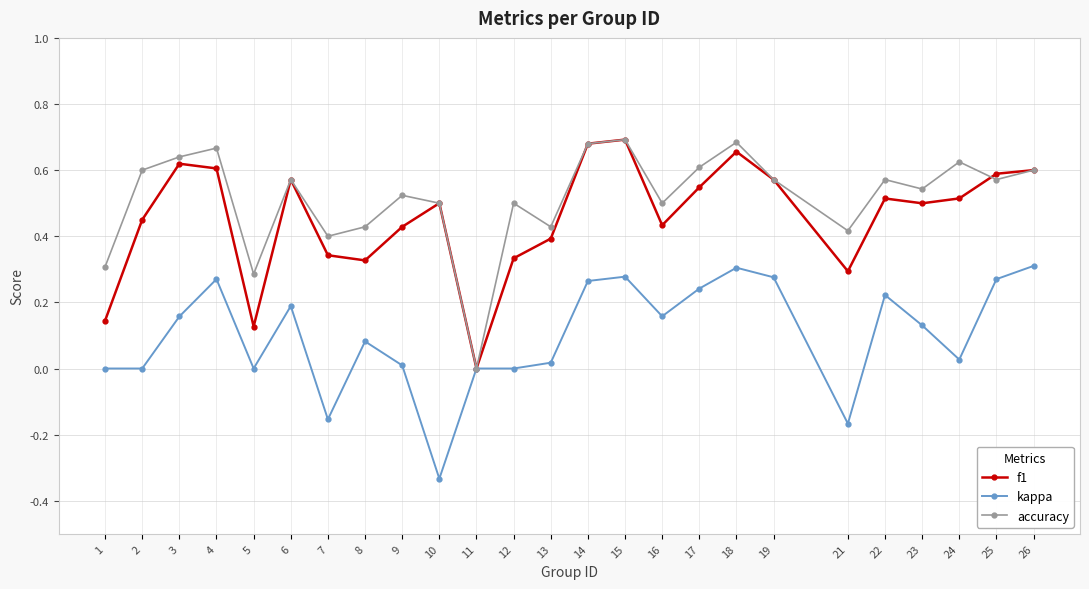

At which category does accuracy reach its first local valley?

5